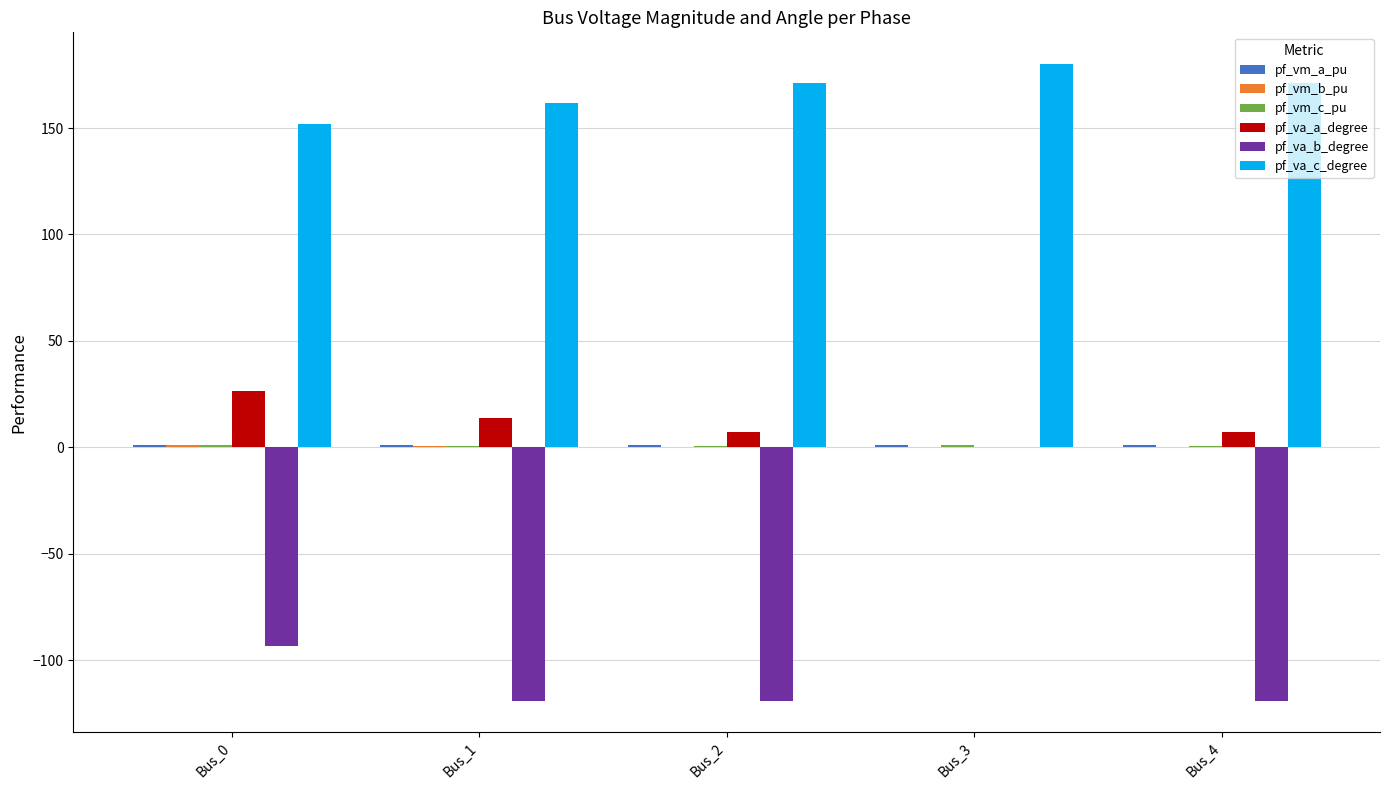

At which category is the sum across all series the highest?

Bus_3